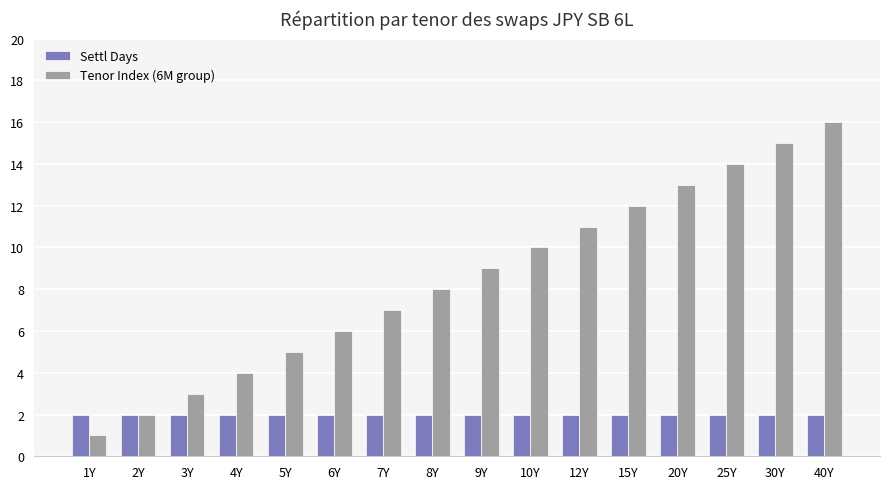

Rank the series by their average value, from highest to lowest.

Tenor Index (6M group), Settl Days